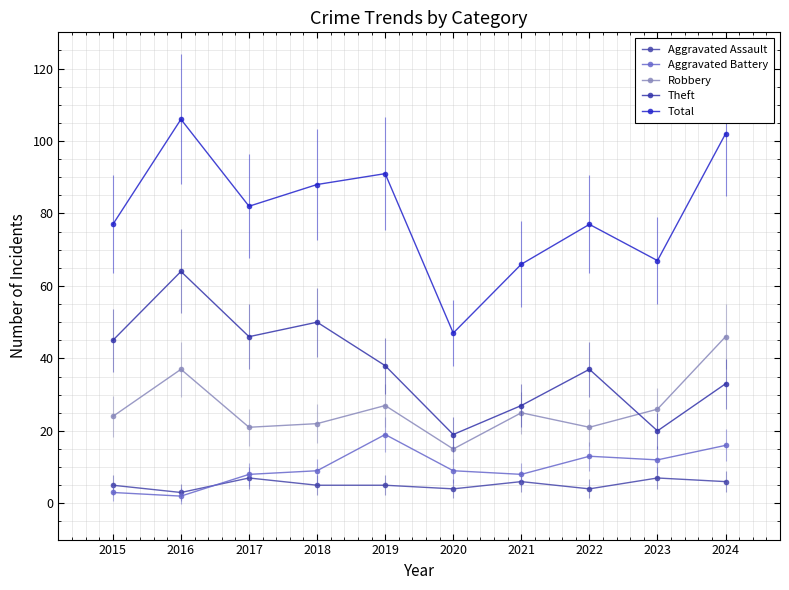

List the series in order of their peak value, lowest first.

Aggravated Assault, Aggravated Battery, Robbery, Theft, Total